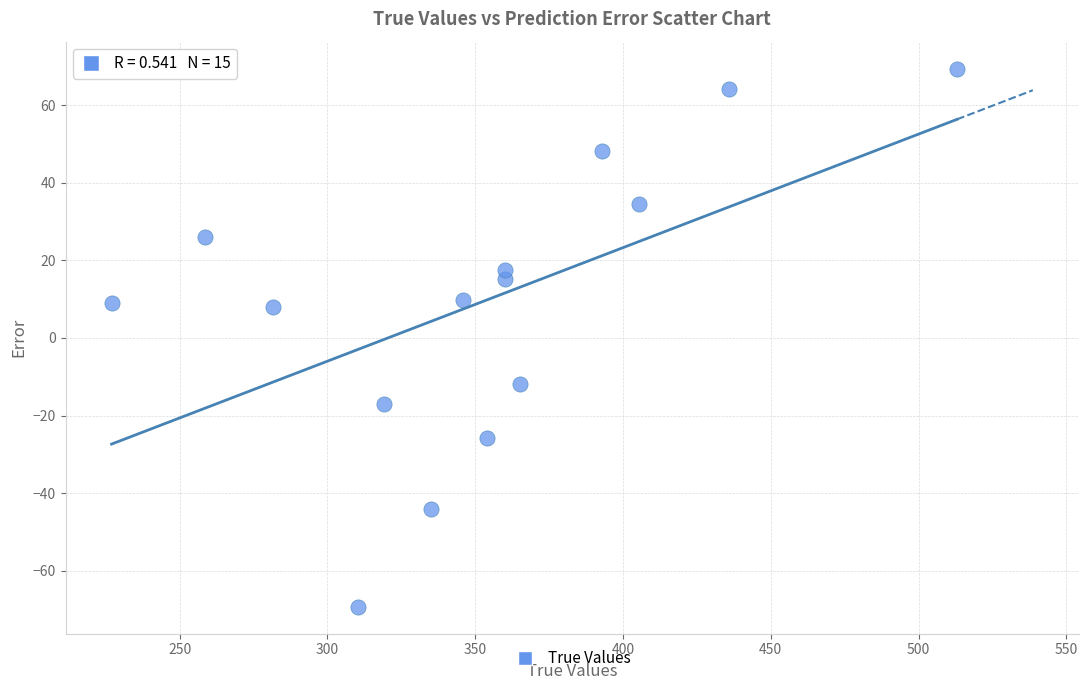

What is the range of Y values (max minus min)?

138.7